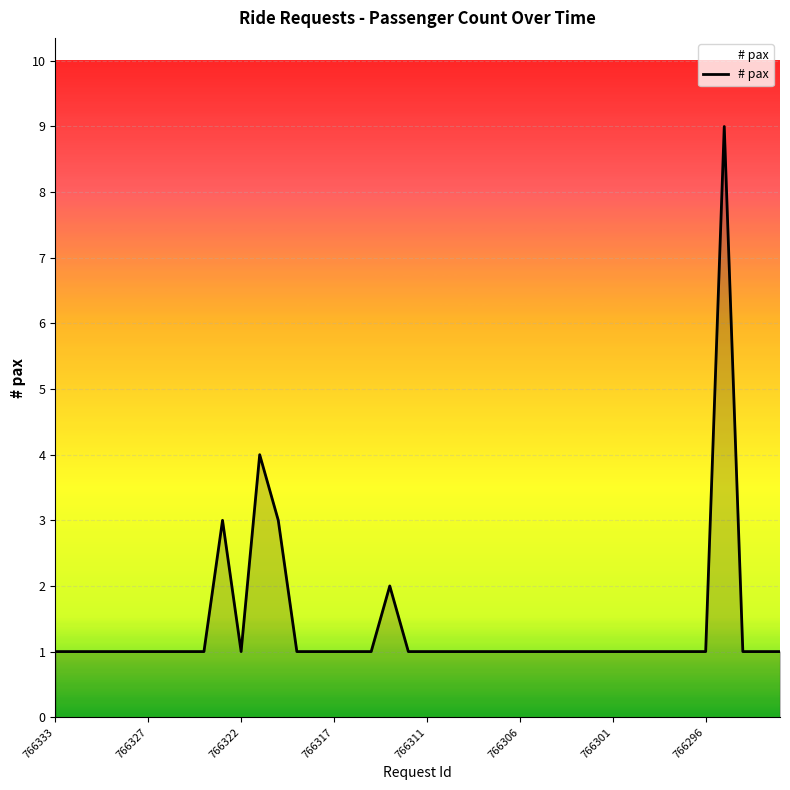

How many values are between 1 and 2?

36